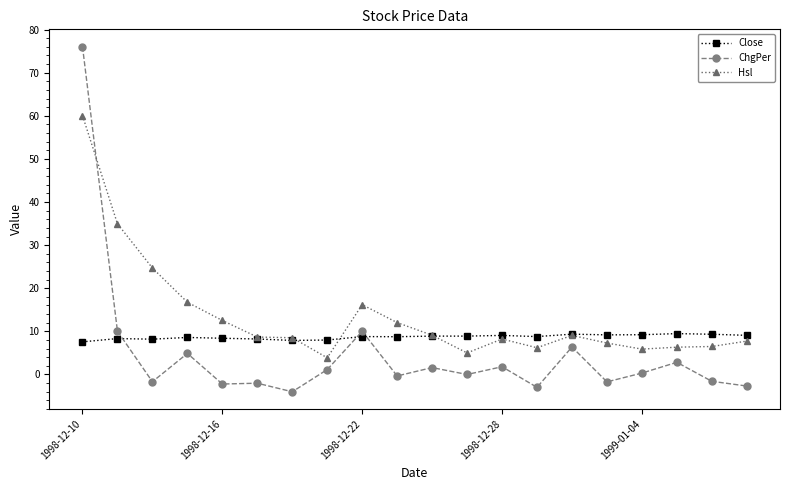

List the series in order of their overall mean, highest first.

Hsl, Close, ChgPer